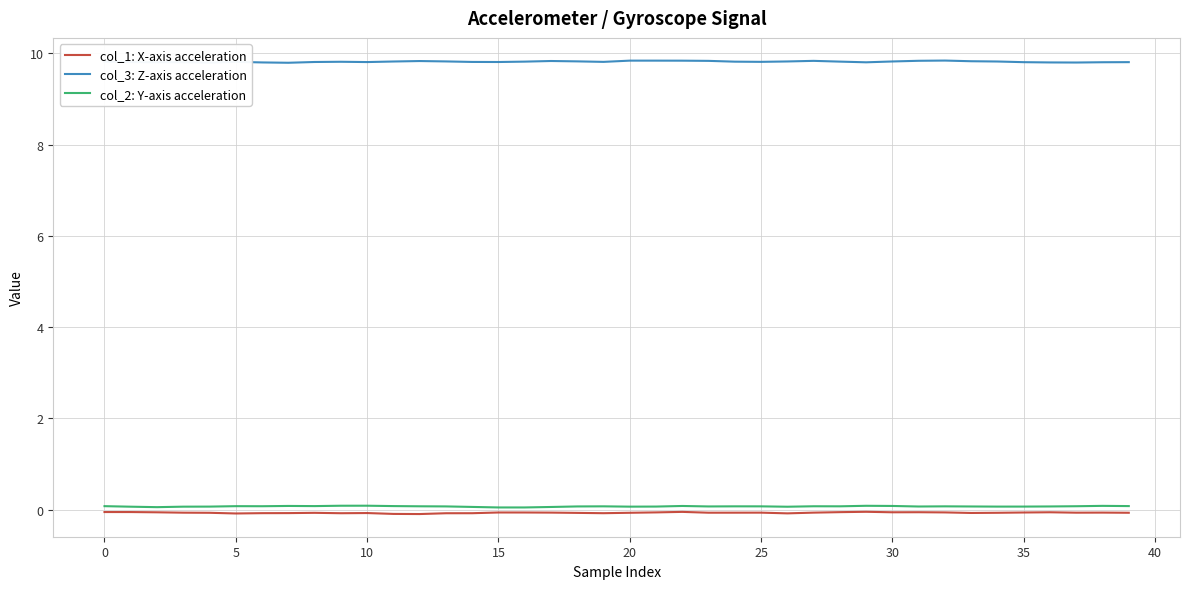

What is the lowest value of the col_3: Z-axis acceleration series?

9.8